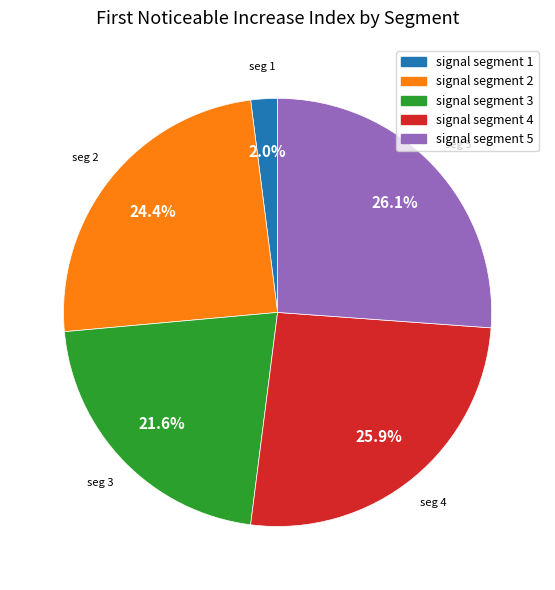

How many slices are in this pie chart?

5